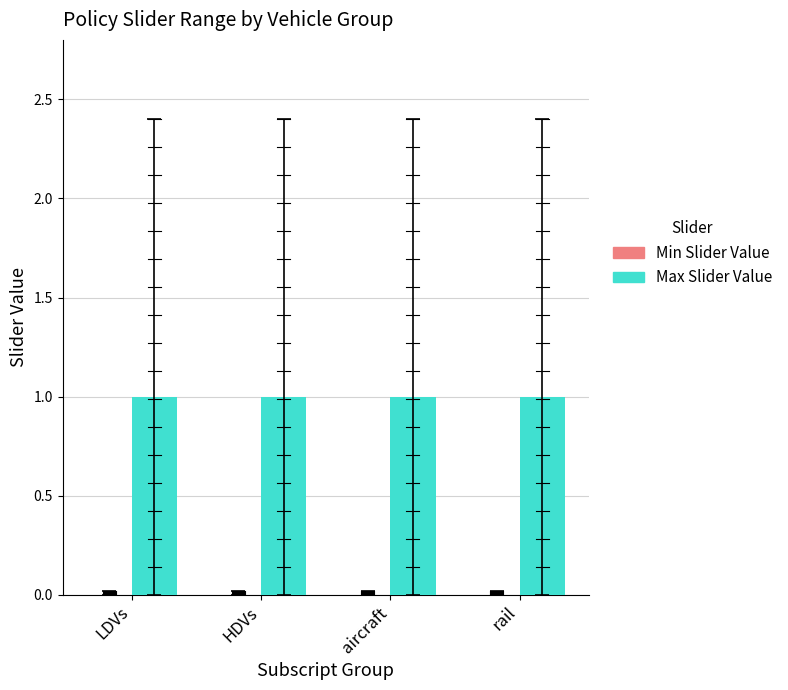

Which series has the largest total across all categories?

Max Slider Value